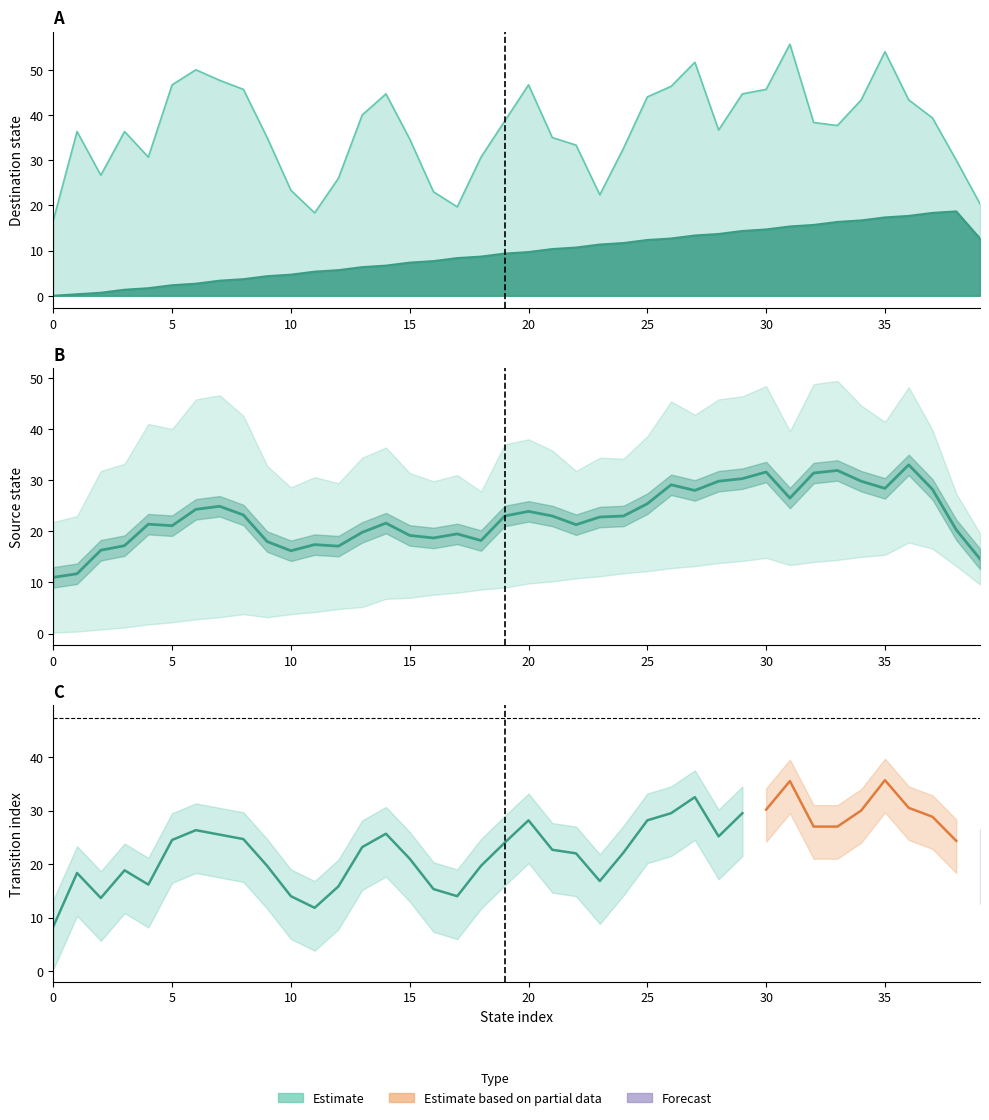

What is the spread (max minus min) of values at 16?

7